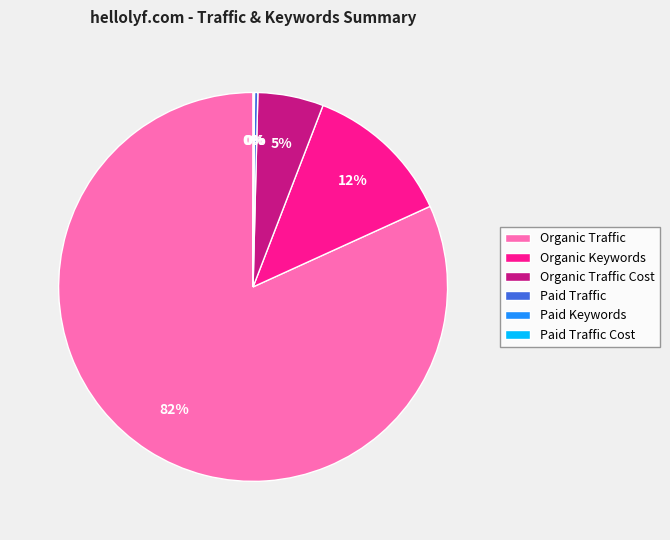

Combined, do Organic Keywords and Organic Traffic Cost account for over 50%?

No